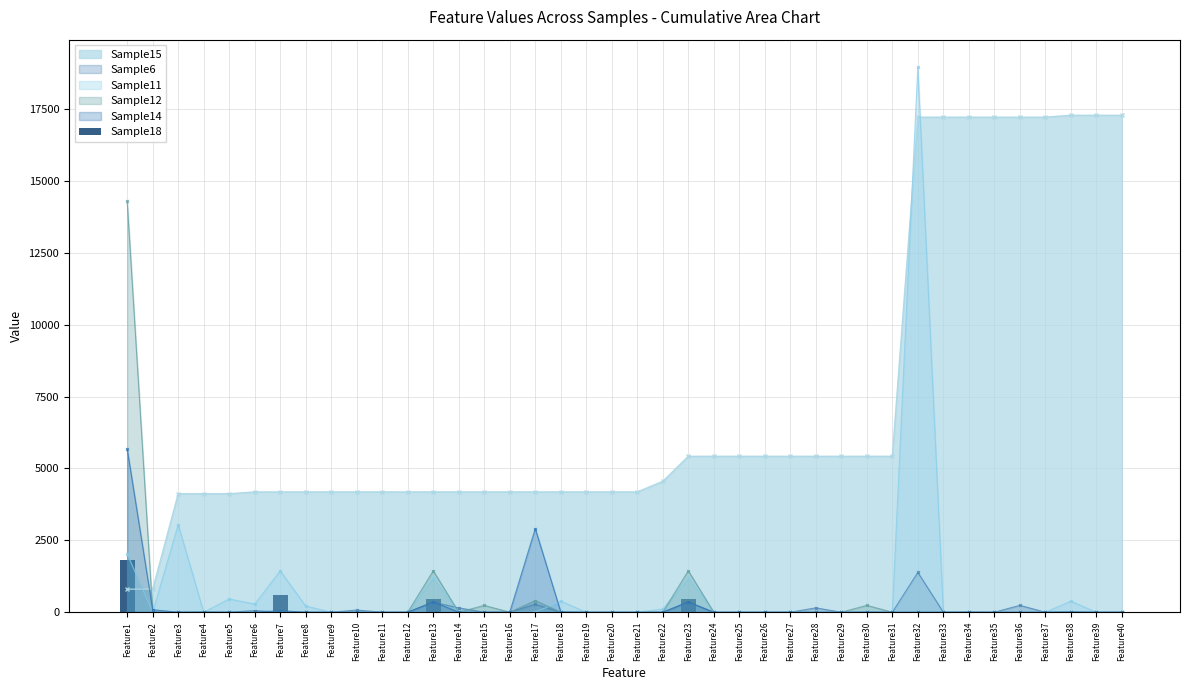

At which category does the chart reach its minimum across all series?

Feature2